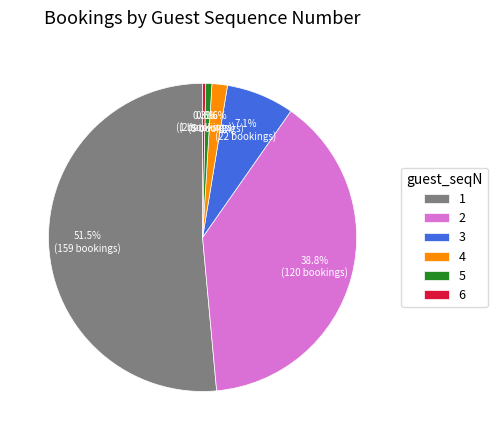

Combined, do 2 and 1 account for over 50%?

Yes